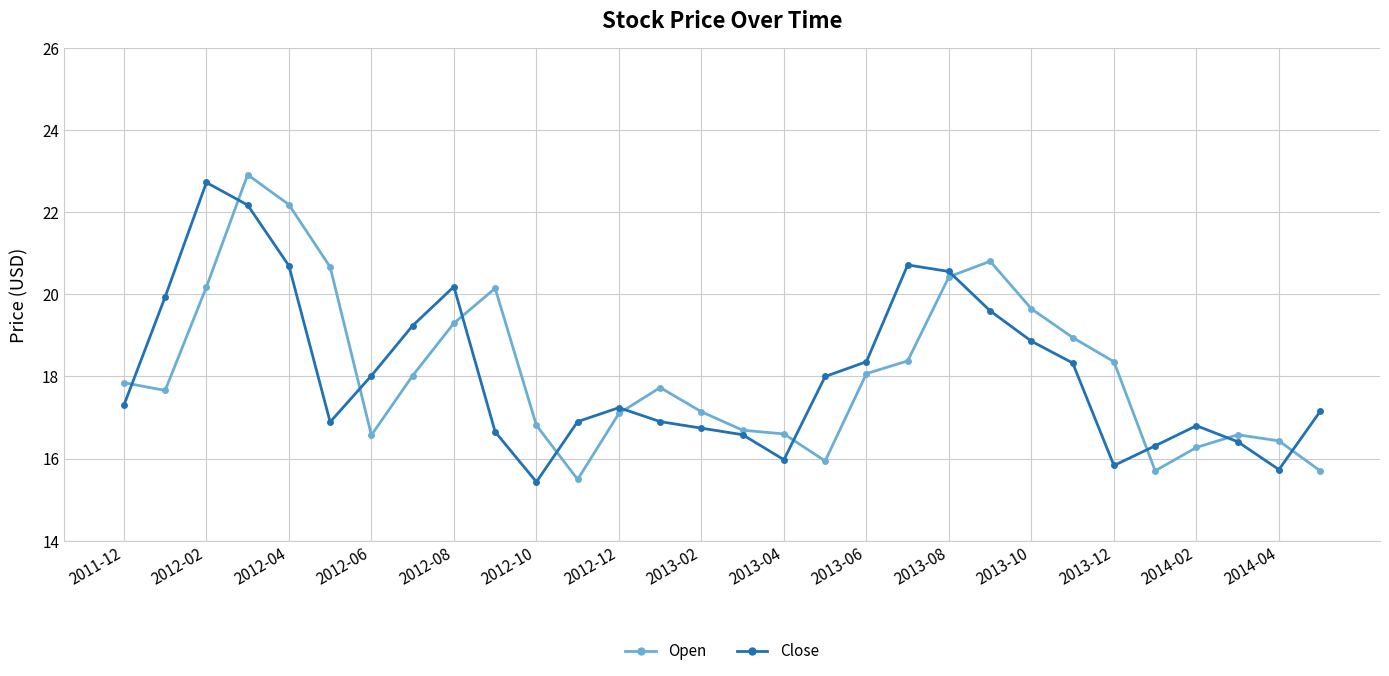

What is the minimum value shown in the chart?

15.4